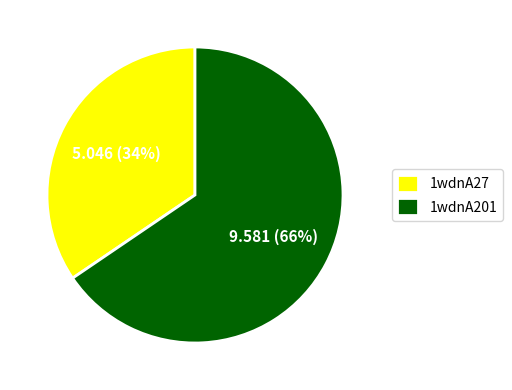

To the nearest percent, what is the average slice percentage?

50%